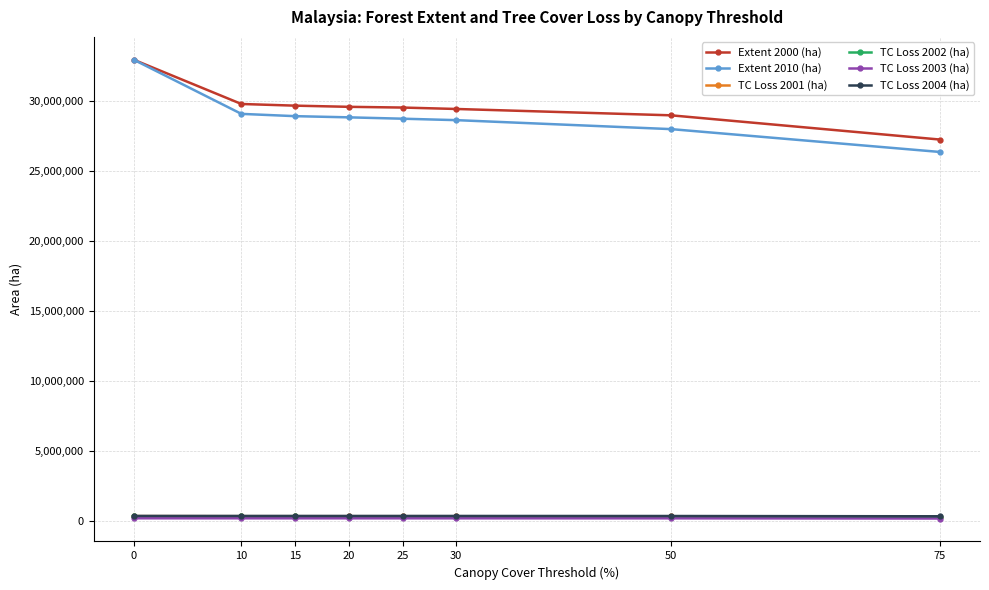

How many distinct data groups are displayed?

6